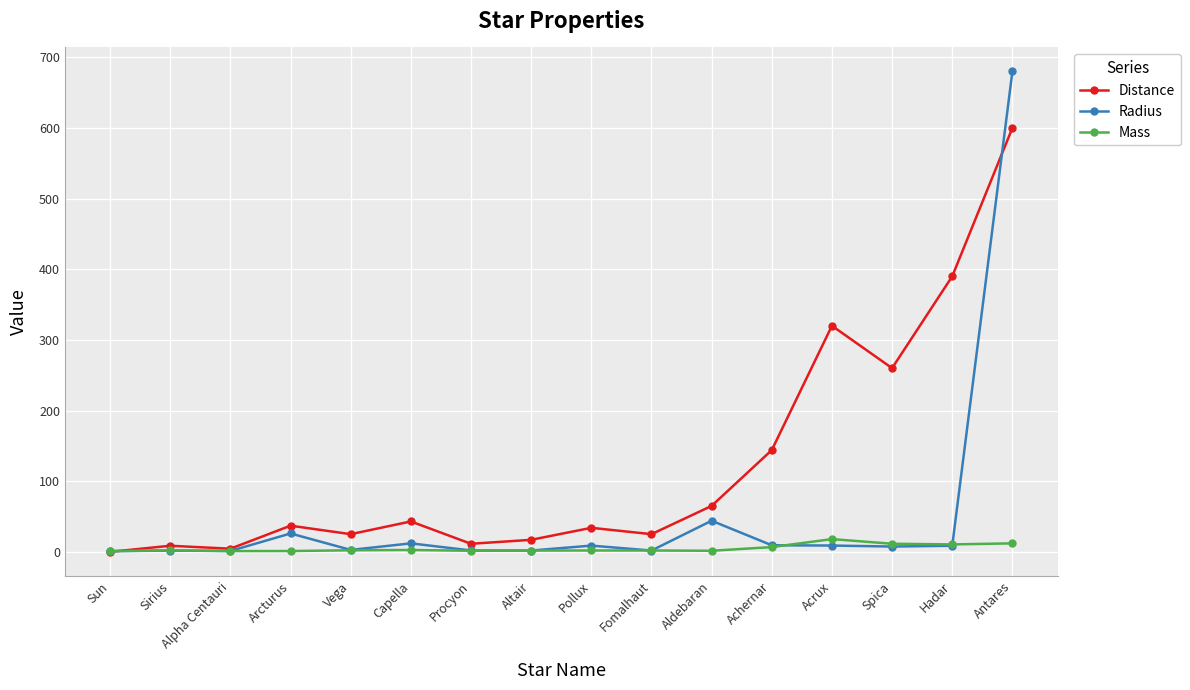

Which label corresponds to the largest value in the chart?

Antares